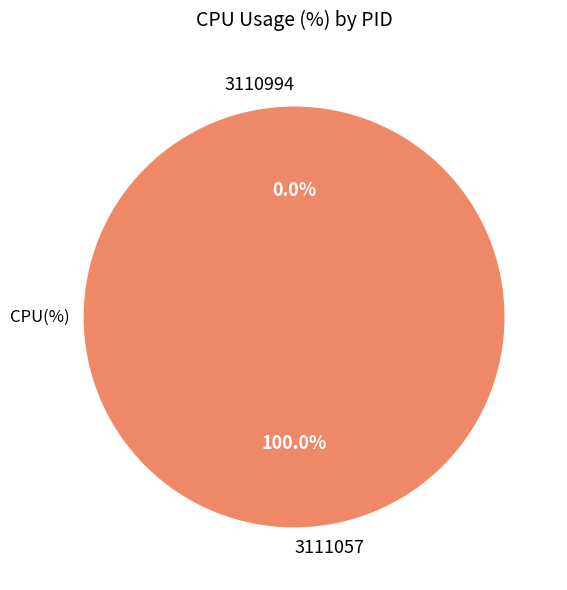

To the nearest percent, what percentage of the pie is 3111057?

100%